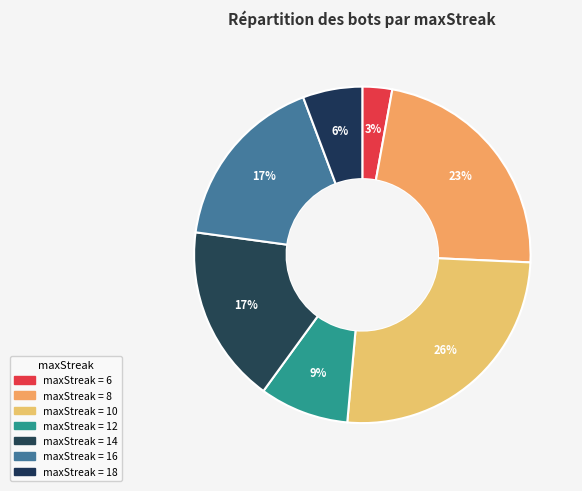

Count the number of slices in the pie.

7